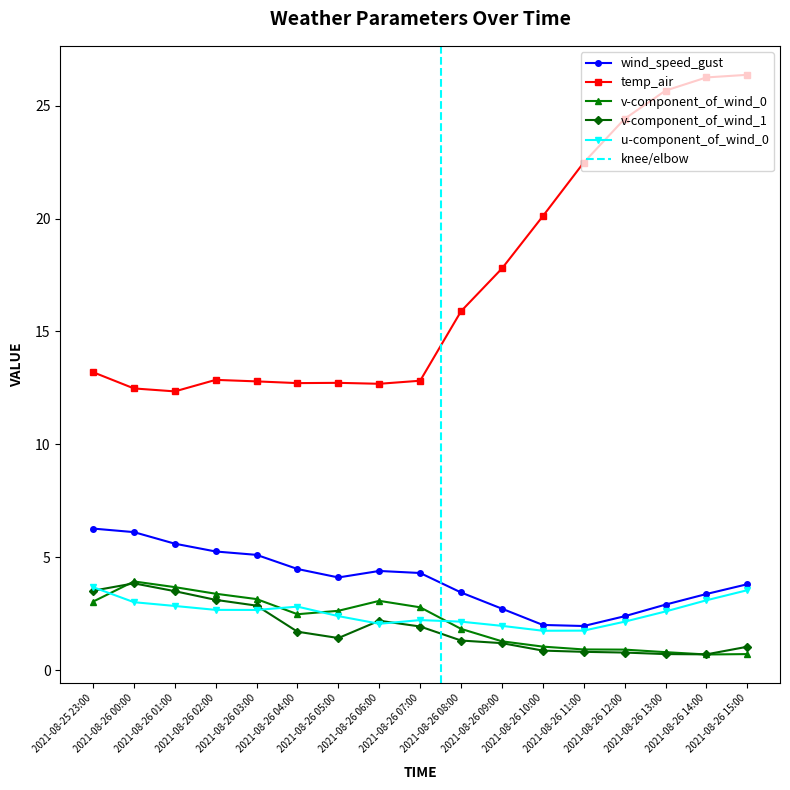

What is the label of the 17th point from the right?

2021-08-25 23:00